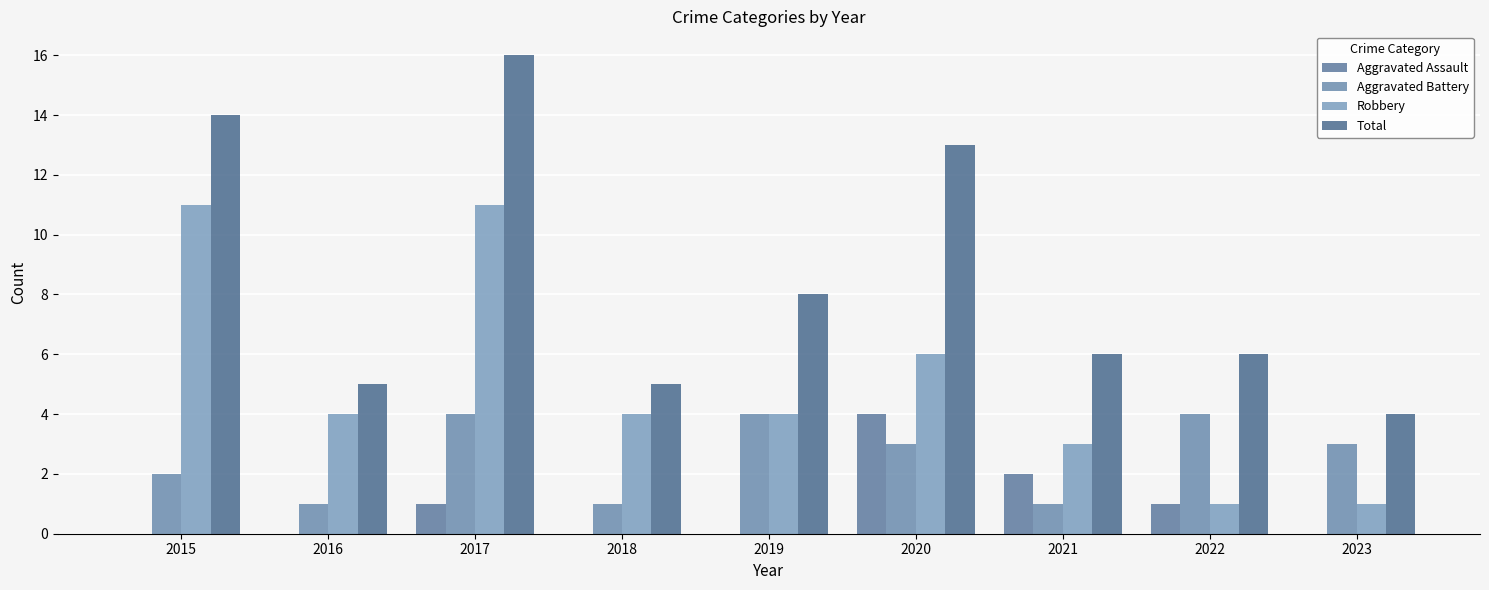

Which series has the largest range (max minus min)?

Total